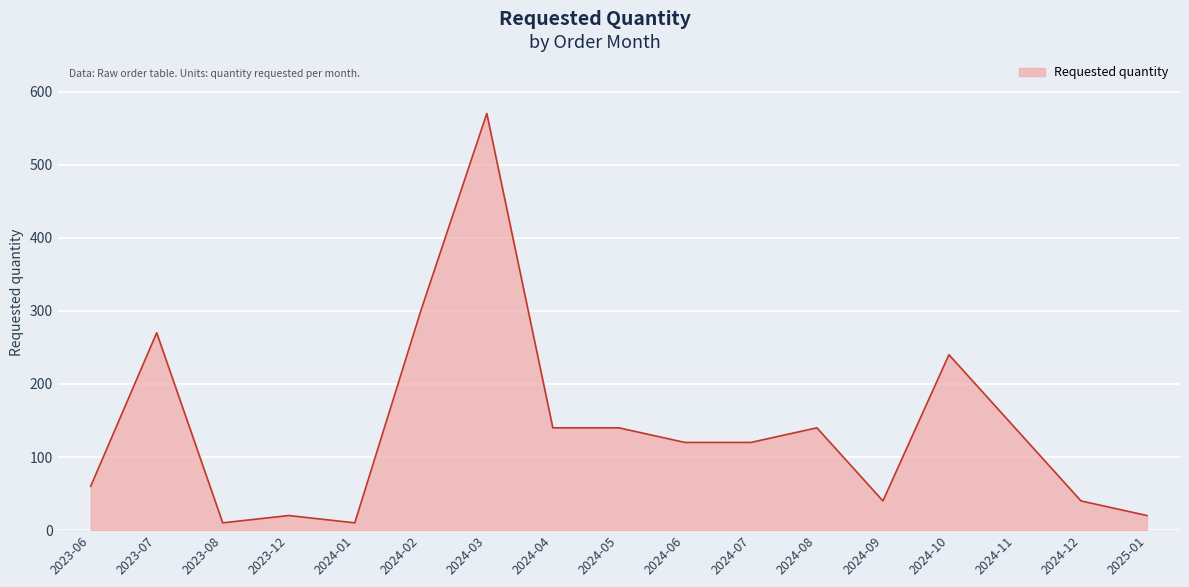

How many lines are shown in the chart?

1